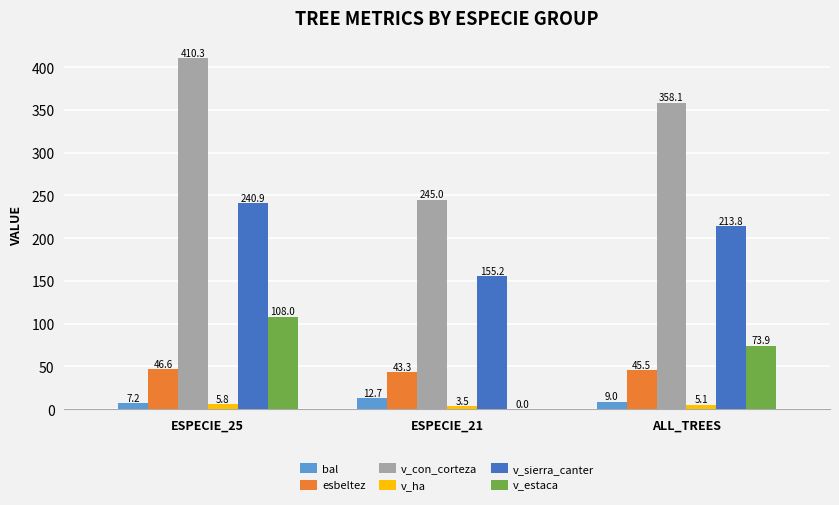

How many groups of bars are there?

3